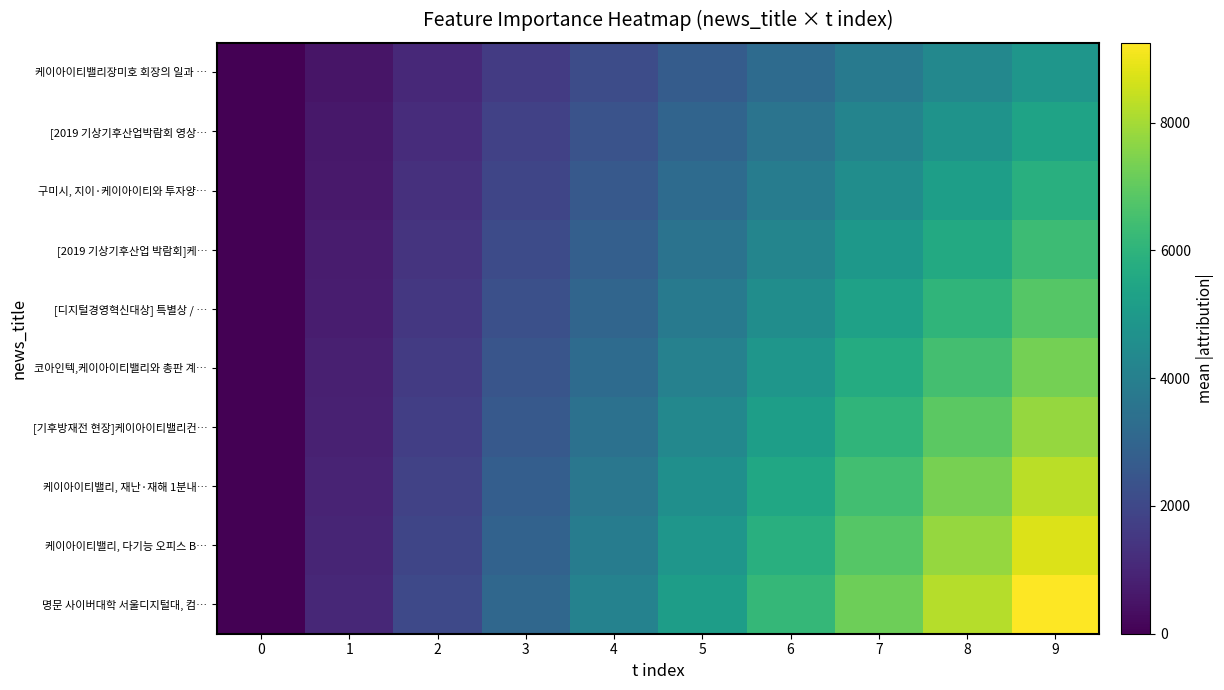

Reading right to left, what are all the values shown in this chart?

케이아이티밸리장미호 회장의 일과 …: 9=4868.0	8=4327.1	7=3786.2	6=3245.3	5=2704.4	4=2163.6	3=1622.7	2=1081.8	1=540.9	0=0.0
[2019 기상기후산업박람회 영상…: 9=5354.8	8=4759.8	7=4164.8	6=3569.9	5=2974.9	4=2379.9	3=1784.9	2=1190.0	1=595.0	0=0.0
구미시, 지이·케이아이티와 투자양…: 9=5841.6	8=5192.5	7=4543.5	6=3894.4	5=3245.3	4=2596.3	3=1947.2	2=1298.1	1=649.1	0=0.0
[2019 기상기후산업 박람회]케…: 9=6328.4	8=5625.2	7=4922.1	6=4218.9	5=3515.8	4=2812.6	3=2109.5	2=1406.3	1=703.2	0=0.0
[디지털경영혁신대상] 특별상 / …: 9=6815.2	8=6058.0	7=5300.7	6=4543.5	5=3786.2	4=3029.0	3=2271.7	2=1514.5	1=757.2	0=0.0
코아인텍,케이아이티밸리와 총판 계…: 9=7302.0	8=6490.7	7=5679.3	6=4868.0	5=4056.7	4=3245.3	3=2434.0	2=1622.7	1=811.3	0=0.0
[기후방재전 현장]케이아이티밸리컨…: 9=7788.8	8=6923.4	7=6058.0	6=5192.5	5=4327.1	4=3461.7	3=2596.3	2=1730.8	1=865.4	0=0.0
케이아이티밸리, 재난·재해 1분내…: 9=8275.6	8=7356.1	7=6436.6	6=5517.1	5=4597.6	4=3678.0	3=2758.5	2=1839.0	1=919.5	0=0.0
케이아이티밸리, 다기능 오피스 B…: 9=8762.4	8=7788.8	7=6815.2	6=5841.6	5=4868.0	4=3894.4	3=2920.8	2=1947.2	1=973.6	0=0.0
명문 사이버대학 서울디지털대, 컴…: 9=9249.2	8=8221.5	7=7193.8	6=6166.1	5=5138.4	4=4110.8	3=3083.1	2=2055.4	1=1027.7	0=0.0